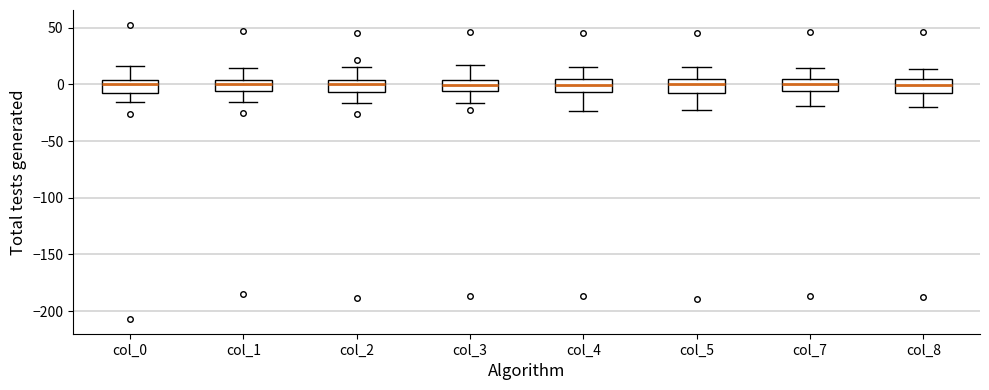

Reading left to right, read every box against the y-axis: the position of its median line, the range the box covers, and the ends of its whiskers. The values are not printed on the chart, so give them approximately, as read against the axis.

col_0: median 0, box -5 to 5, whiskers -15 to 15
col_1: median 0, box -5 to 5, whiskers -15 to 15
col_2: median 0, box -5 to 5, whiskers -15 to 15
col_3: median 0, box -5 to 5, whiskers -15 to 20
col_4: median 0, box -5 to 5, whiskers -25 to 15
col_5: median 0, box -10 to 5, whiskers -25 to 15
col_7: median 0, box -5 to 5, whiskers -20 to 15
col_8: median 0, box -5 to 5, whiskers -20 to 15